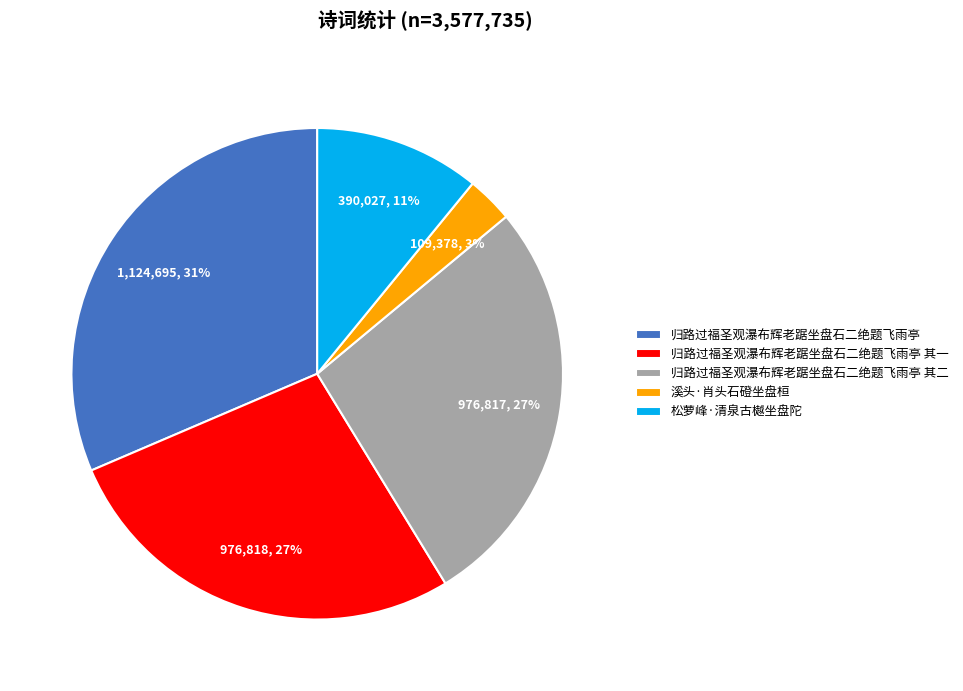

To the nearest percent, what is the difference between the 溪头·肖头石磴坐盘桓 and 归路过福圣观瀑布辉老踞坐盘石二绝题飞雨亭 其二 slice percentages?

24%